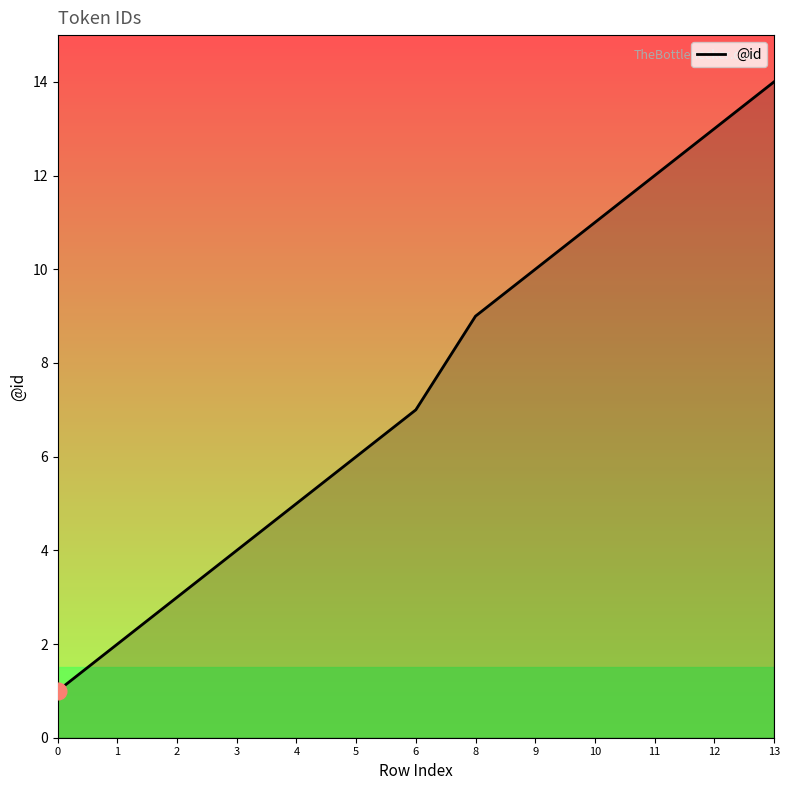

What is the ratio of the value at 1 to the value at 2?

0.7